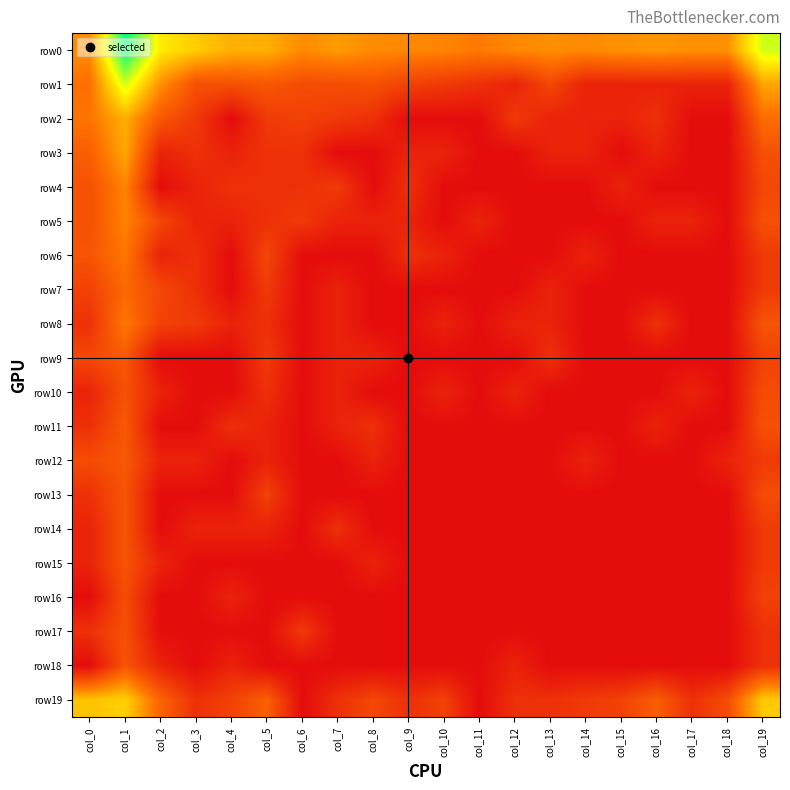

At how many categories does at least one series exceed 3?

20